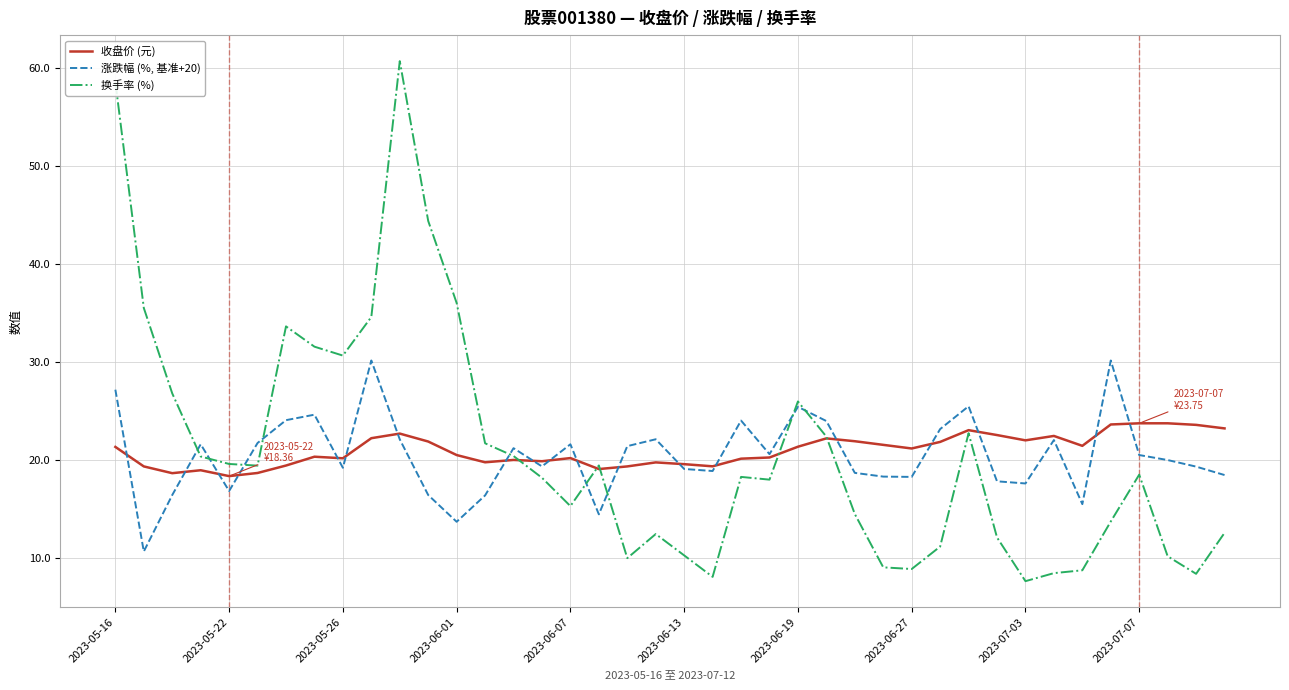

List the series in order of their peak value, highest first.

换手率 (%), 涨跌幅 (%, 基准+20), 收盘价 (元)